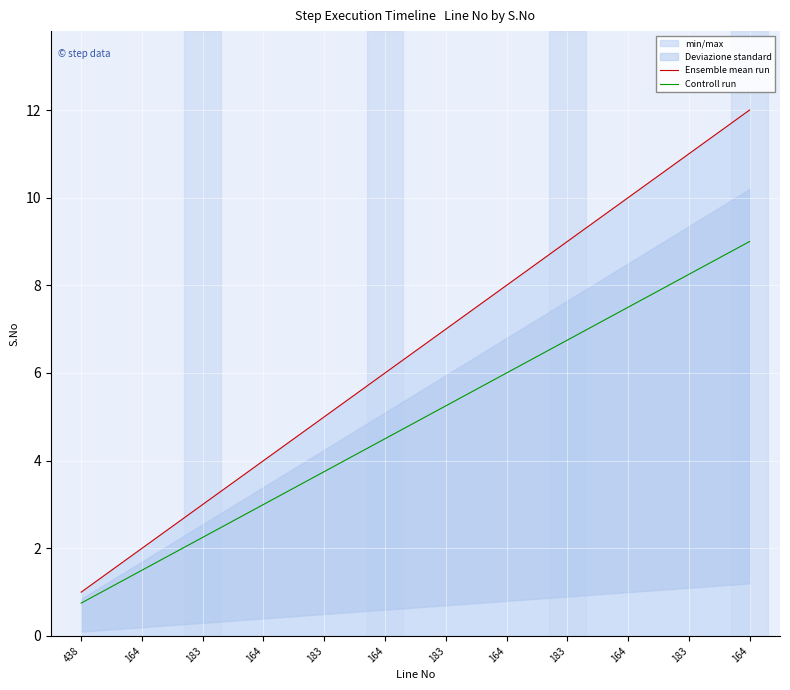

What value does the Controll run series have at 183?

8.2